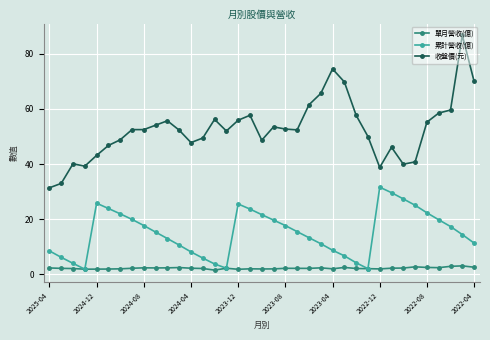

What is the value of the 收盤價(元) point at the 18th from the left?

57.7